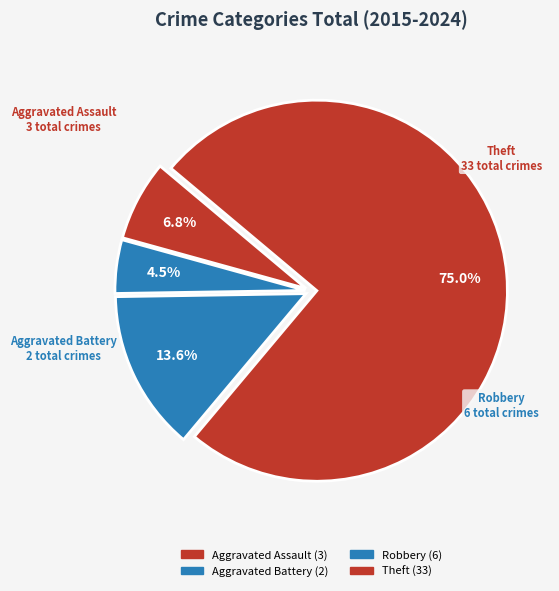

To the nearest percent, what is the average slice percentage?

25%